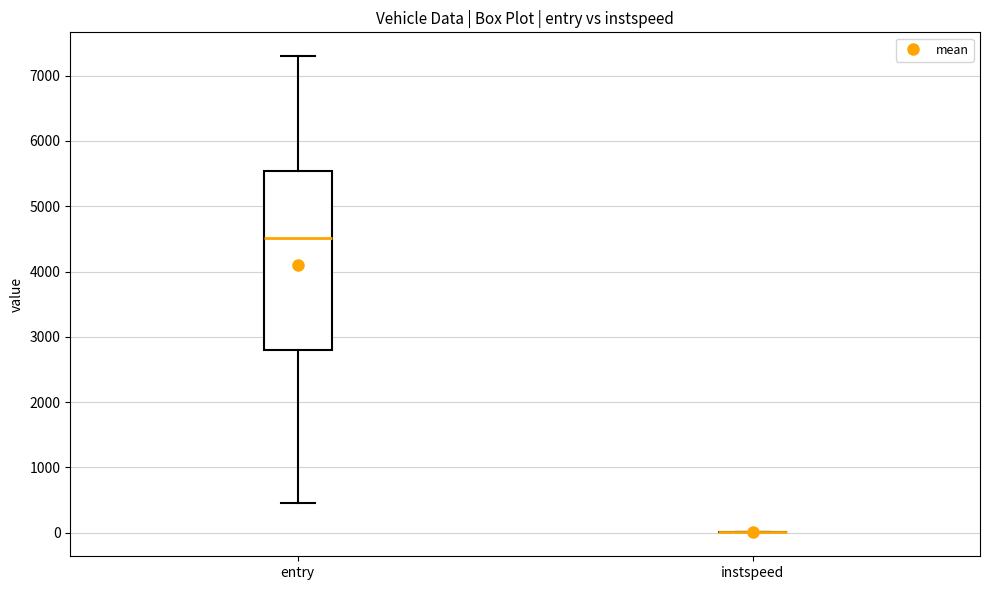

Reading left to right, transcribe this box plot: for each box, give where its median line is, the range the box spans, and where its two whiskers end, as read against the y-axis. The values are not printed on the chart, so give them approximately, as read against the axis.

entry: median 4500, box 2800 to 5500, whiskers 500 to 7300
instspeed: box collapsed to a line at 0, whiskers 0 to 0